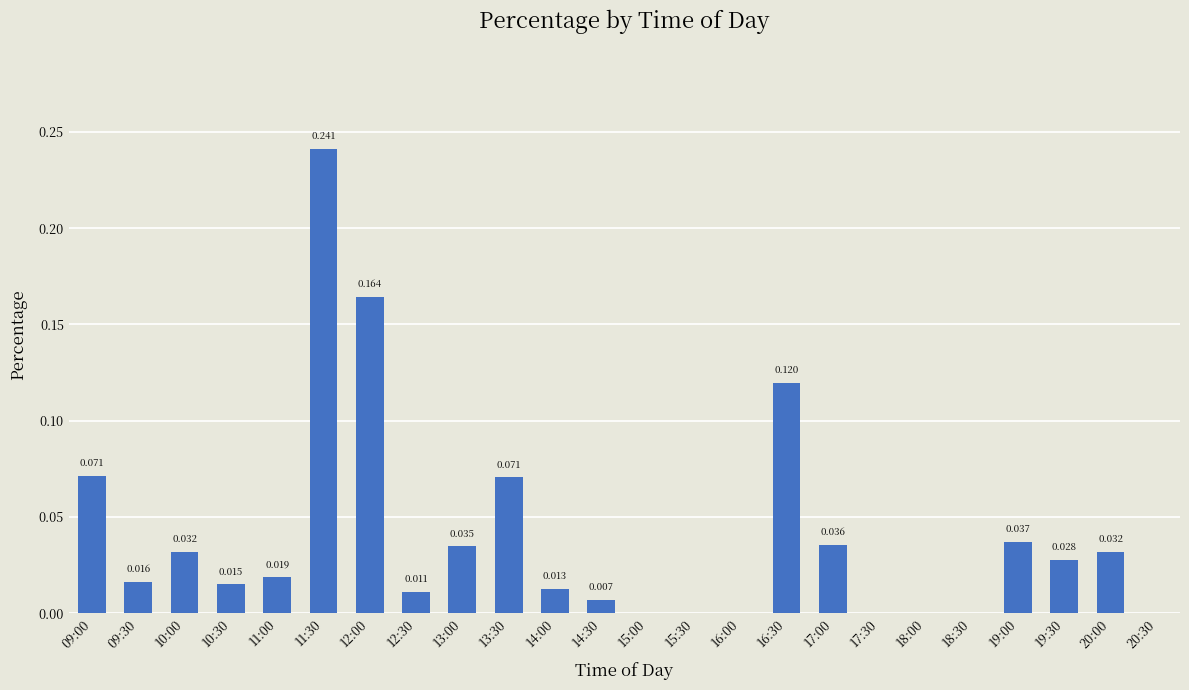

Which category has the lowest value across all series?

15:00